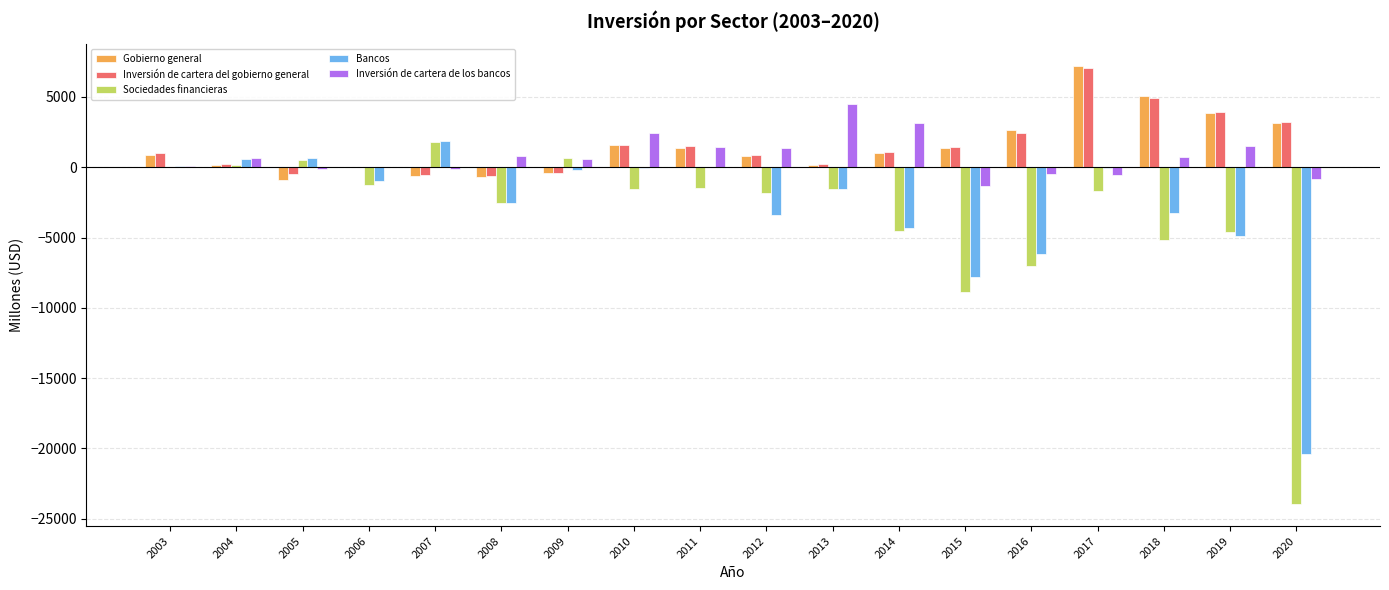

Is it true that Bancos equals -45 at 2017?

True